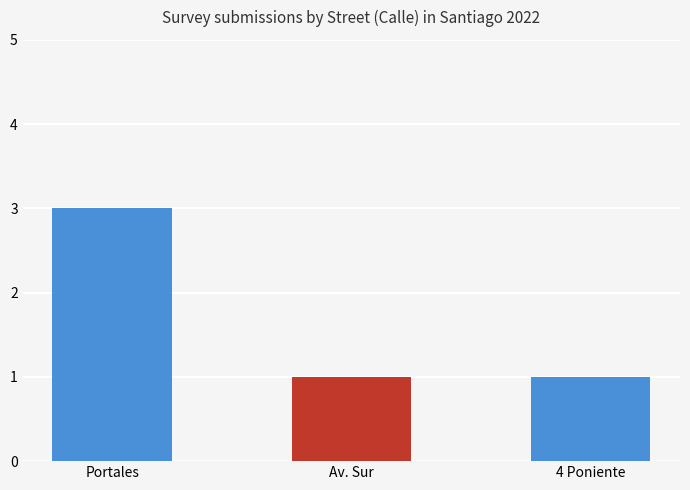

True or false: the data shows 1 at Portales.

False